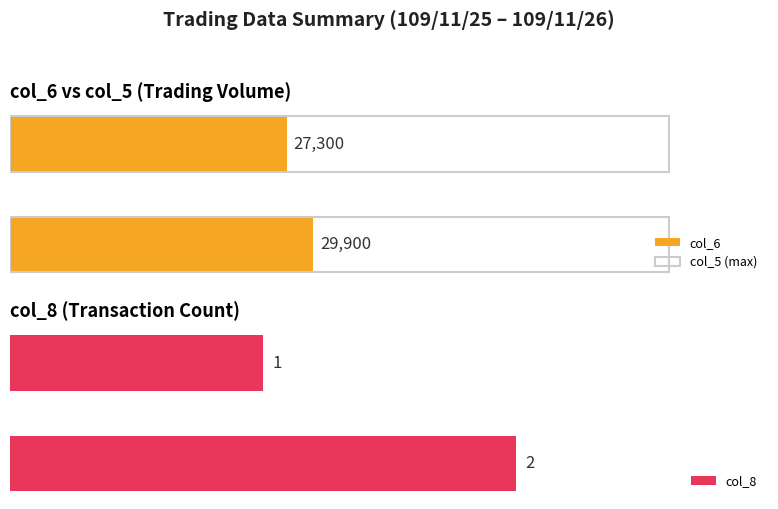

Between 0 and 10000, which series saw the biggest shift?

col_6